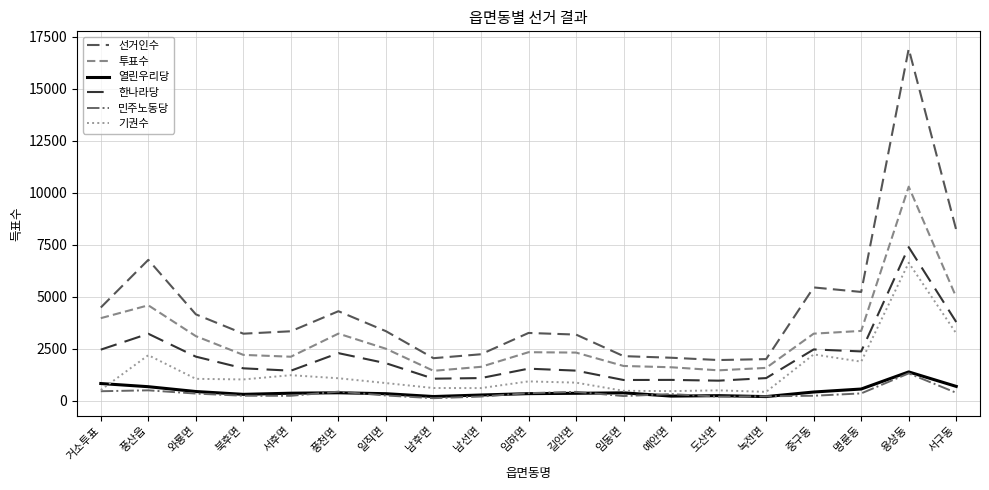

What is the approximate value of 열린우리당 at 녹전면, to the nearest 100?

200